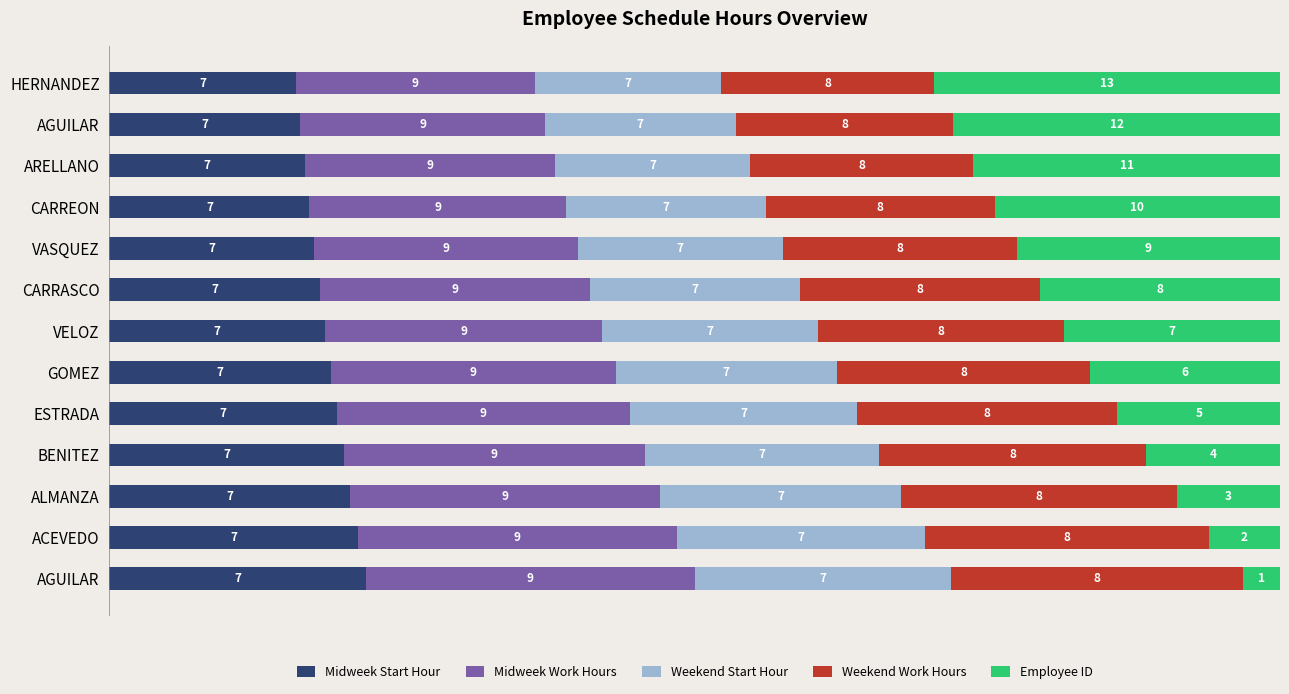

What are all the series names shown in the legend?

Midweek Start Hour, Midweek Work Hours, Weekend Start Hour, Weekend Work Hours, Employee ID